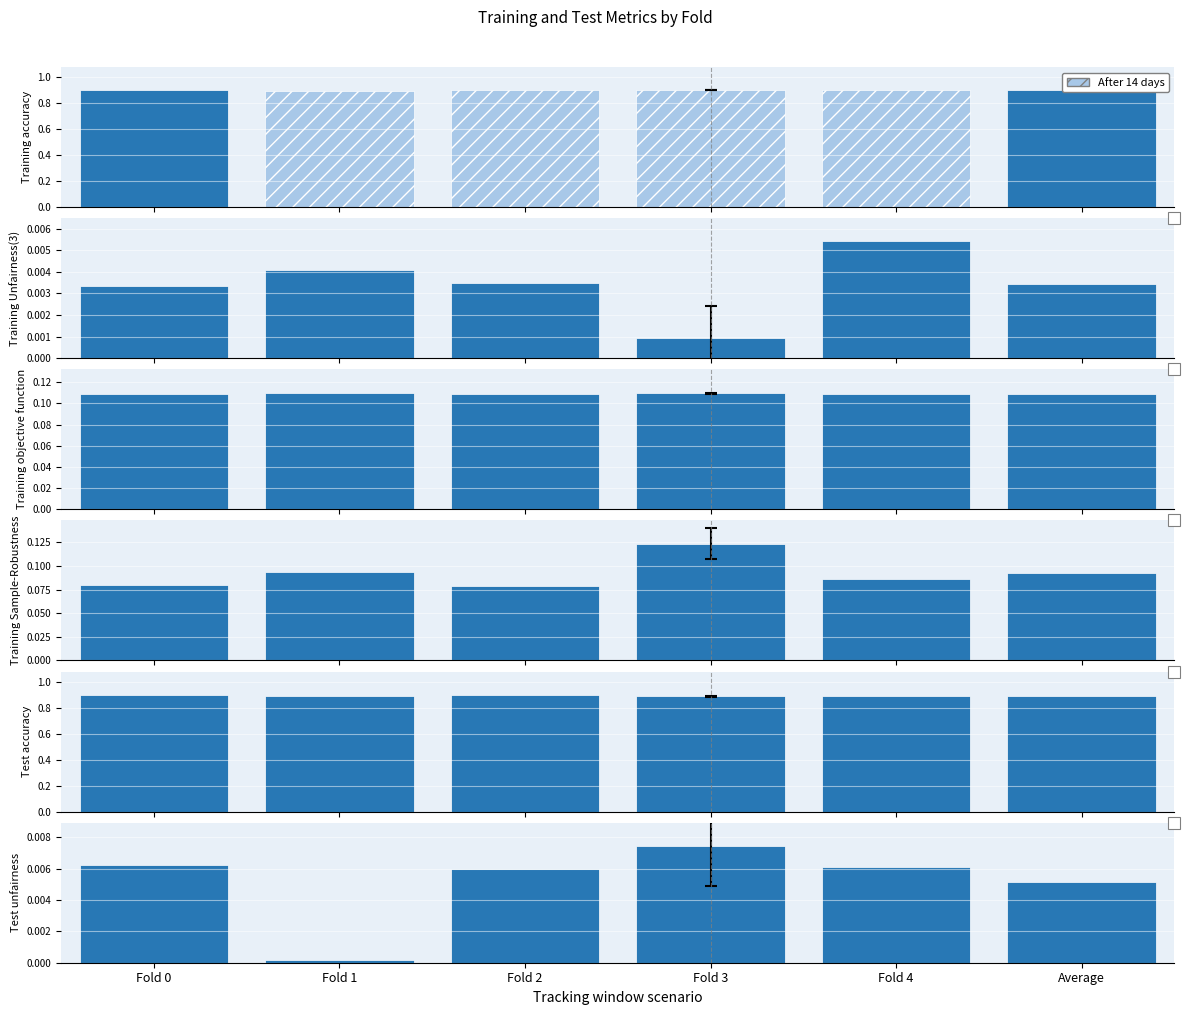

The value of Training Unfairness(3) at Average is 0.0. True or false?

False